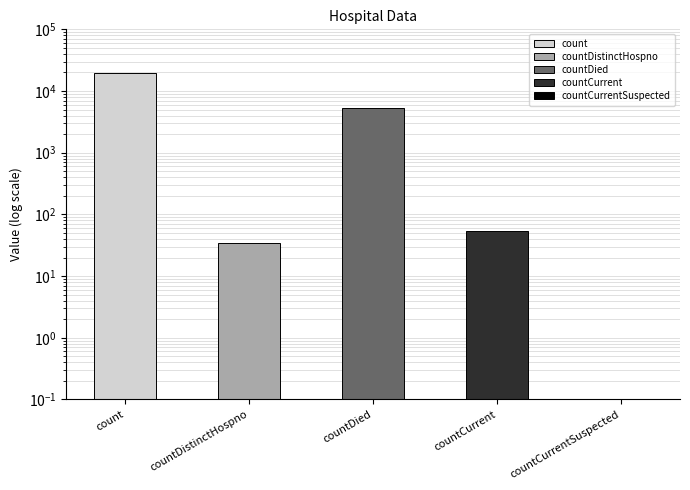

What is the difference between the values at count and countDistinctHospno?

19334